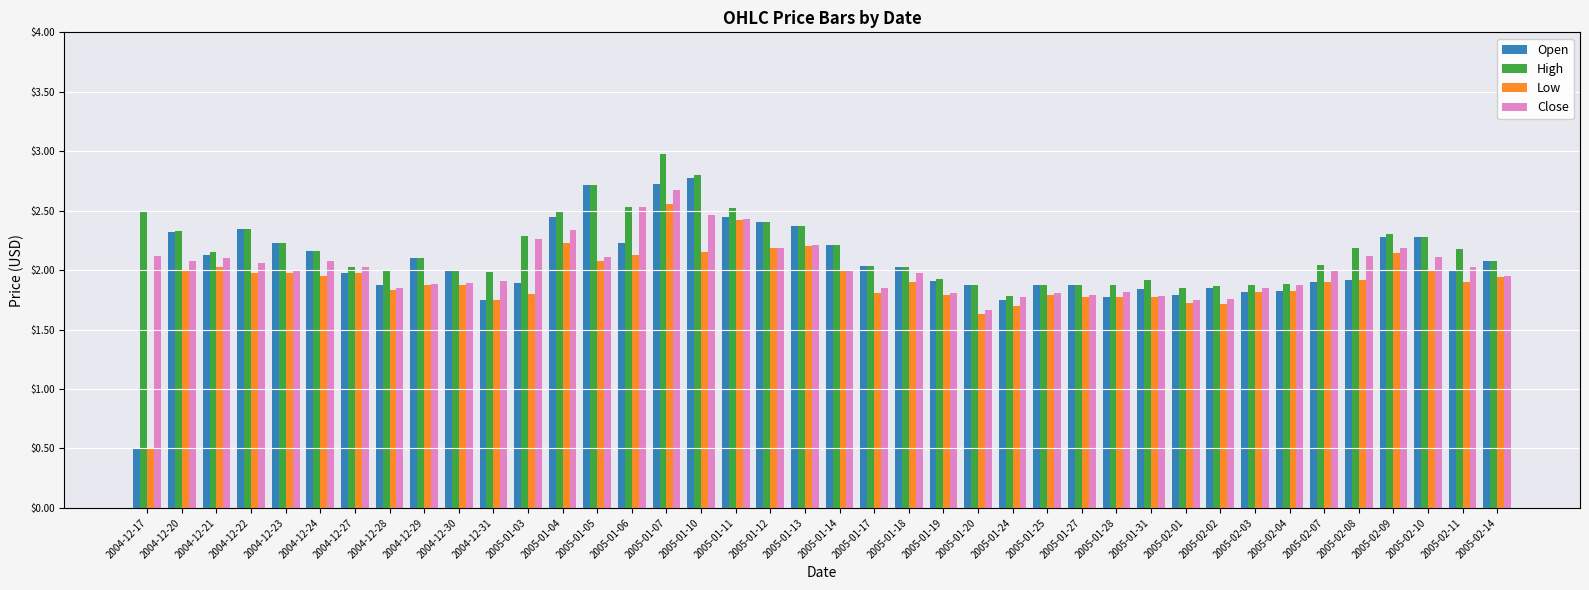

What is the sum of the Low values at 2004-12-22 and 2005-02-11?

3.9